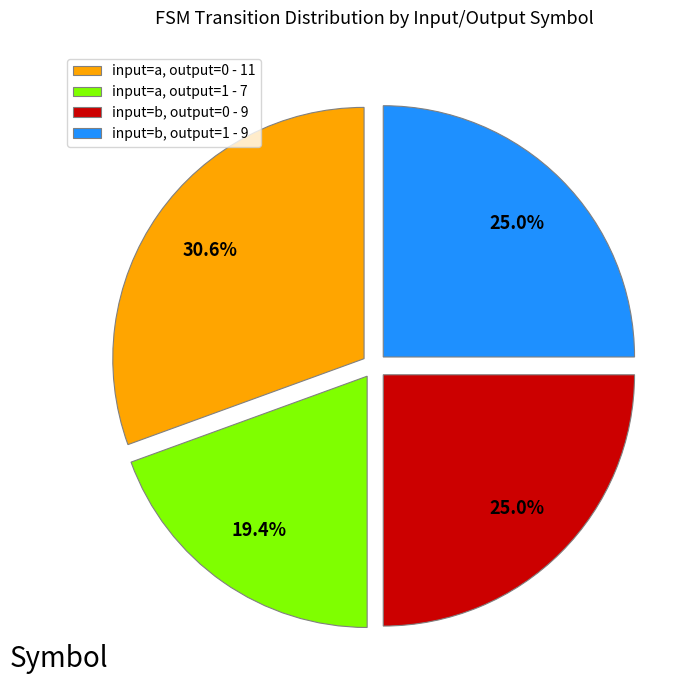

Combined, what portion of the pie is input=a, output=1 - 7 and input=a, output=0 - 11?

50.0%